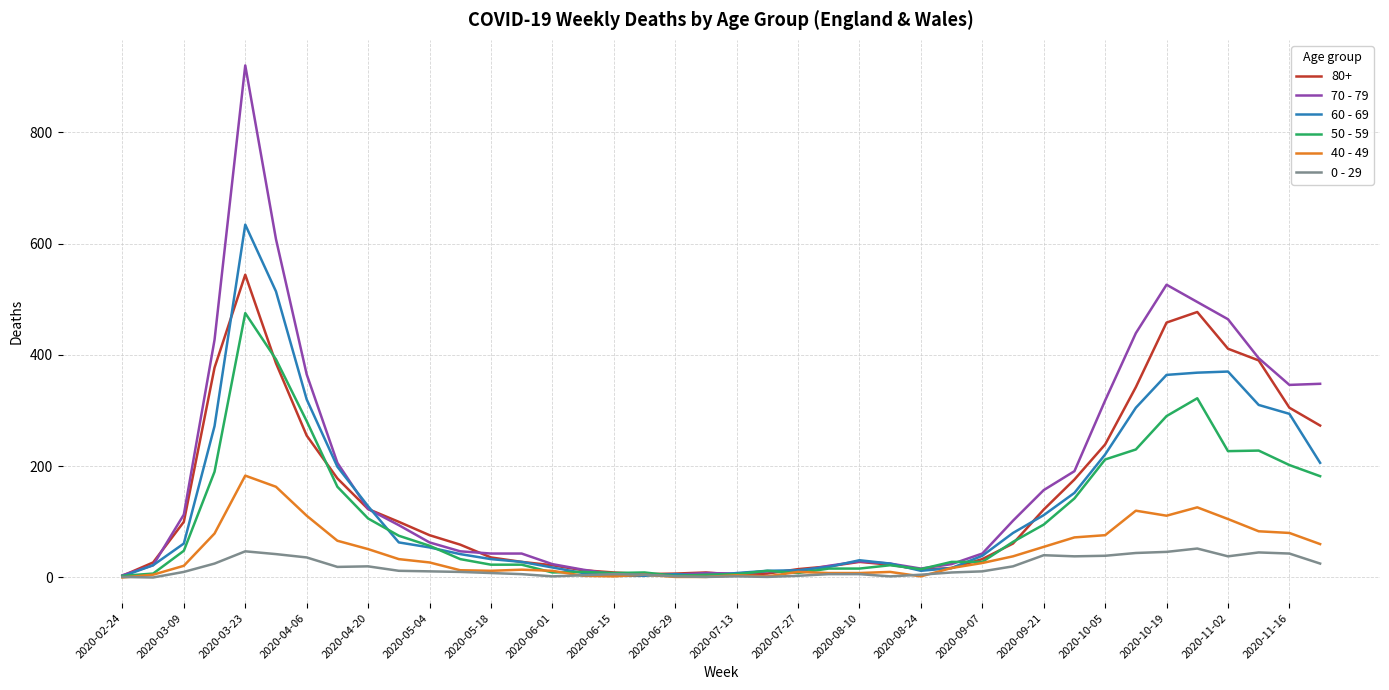

What is the difference between the maximum and second lowest values in the 50 - 59 series?

472